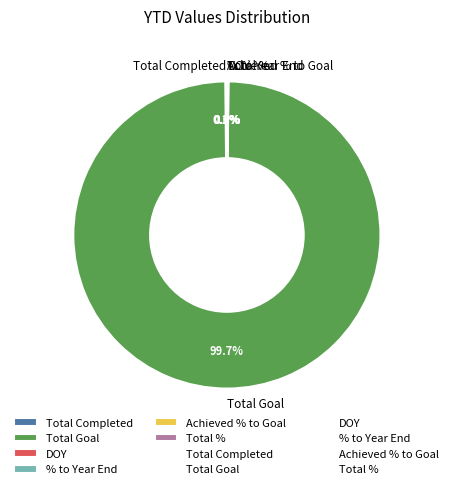

Is there a majority slice in this chart?

Yes